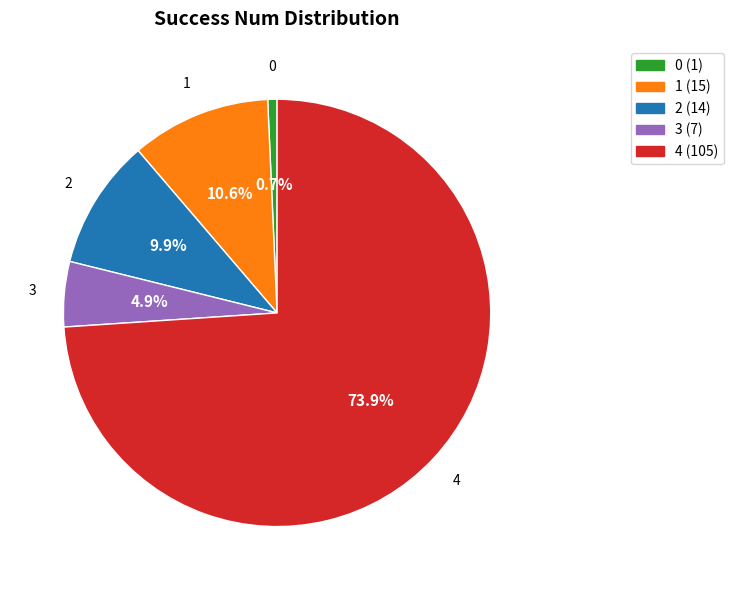

To the nearest percent, what is the difference between the 2 and 3 slice percentages?

5%